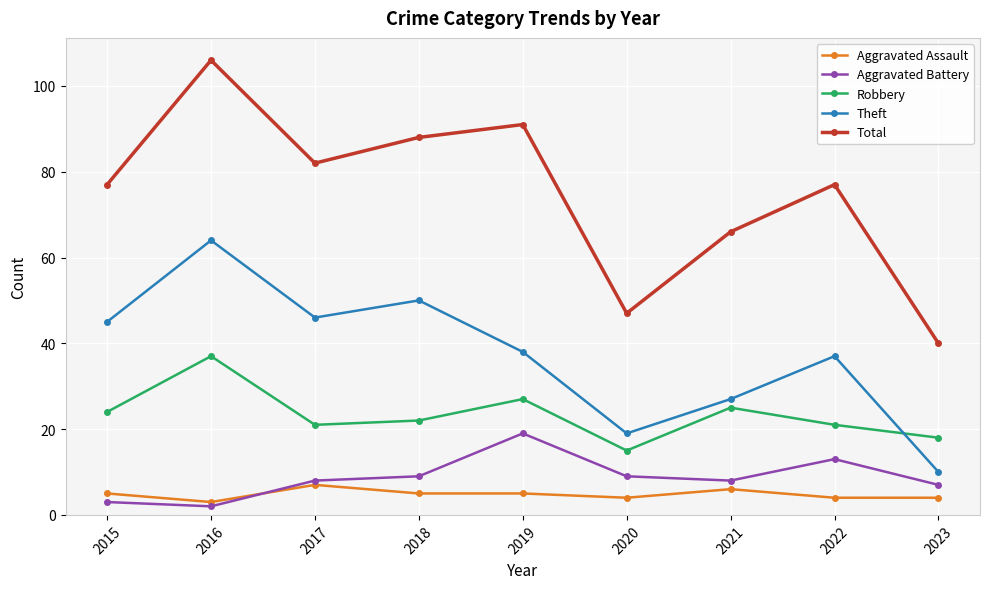

Where is the first local minimum for Aggravated Assault?

2016